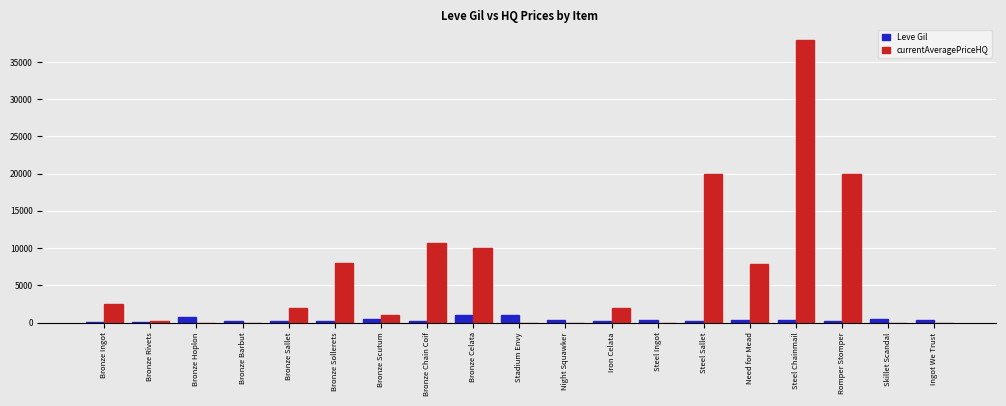

What is the sum of all Leve Gil values?

6829